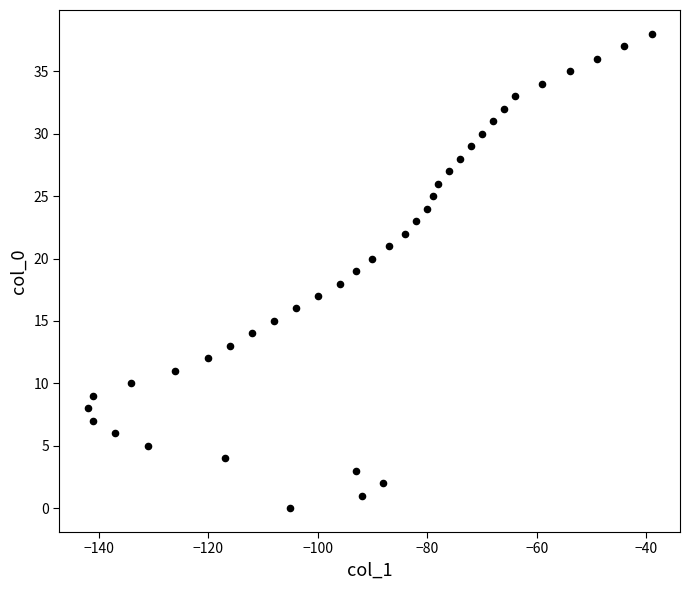

What is the range of X values (max minus min)?

103